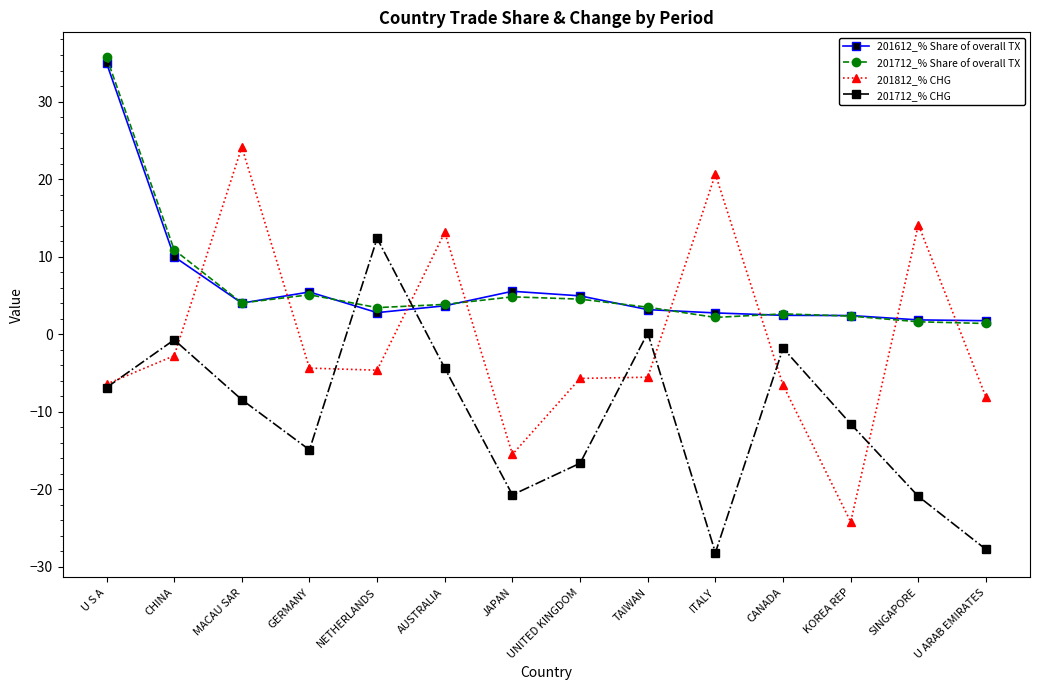

Read the 201812_% CHG value at SINGAPORE.

14.1